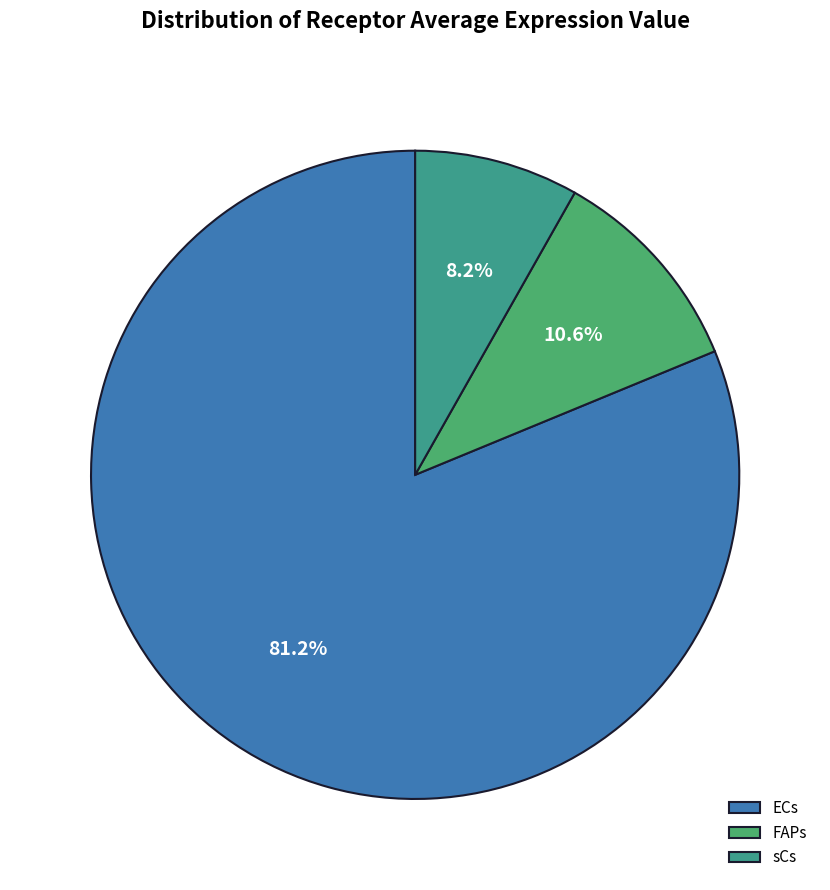

Which slice is the smallest?

sCs